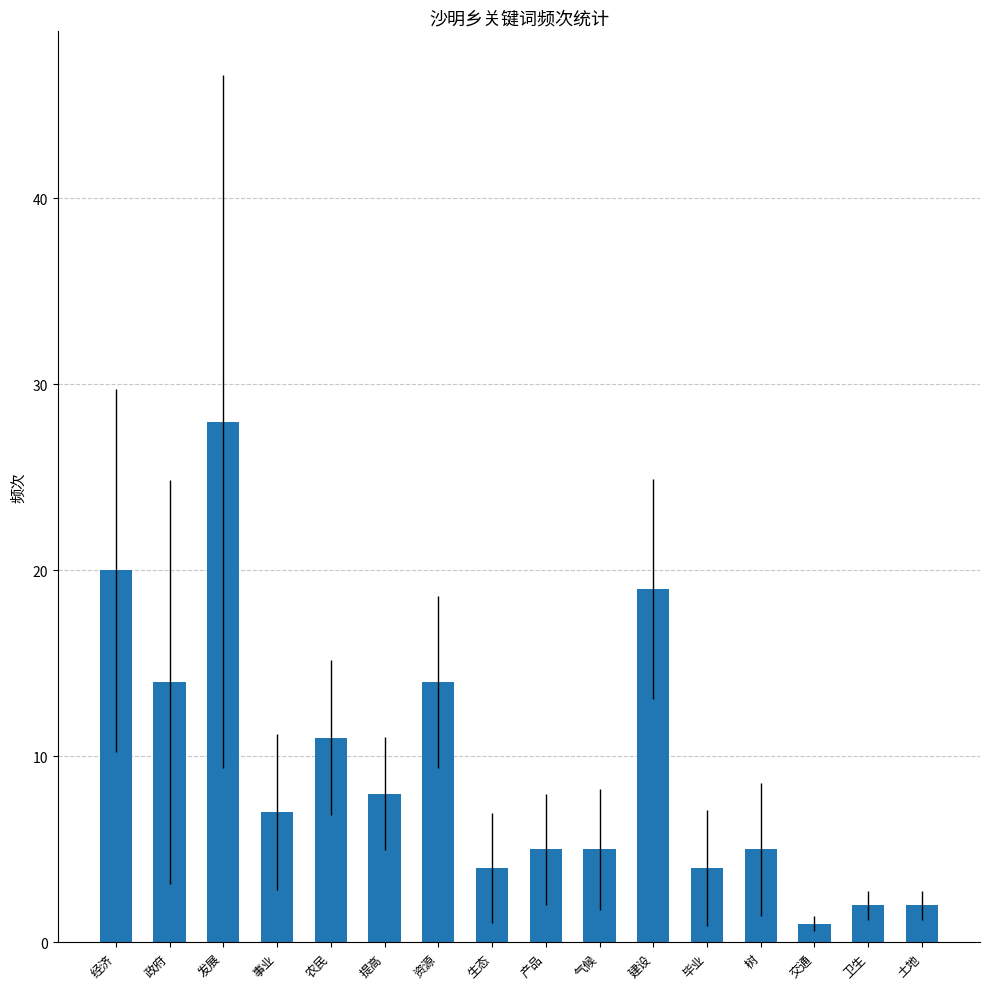

What is the label of the 7th bar from the right?

气候